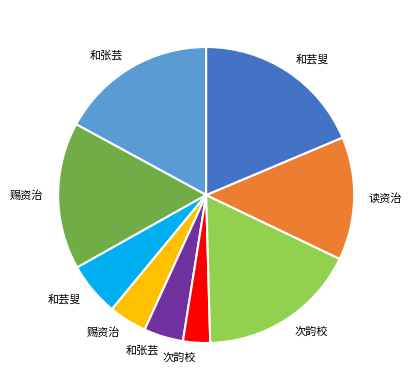

Is there a majority slice in this chart?

No